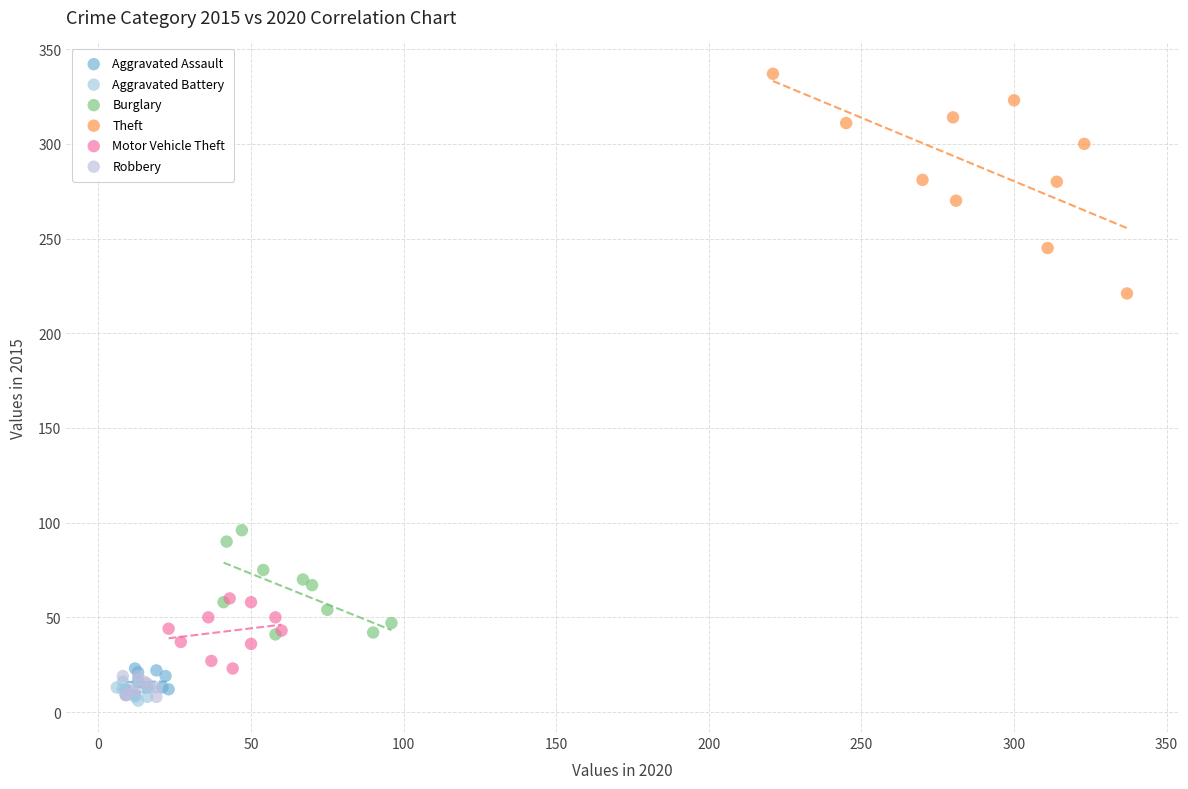

Which series contains the highest Y value?

Theft